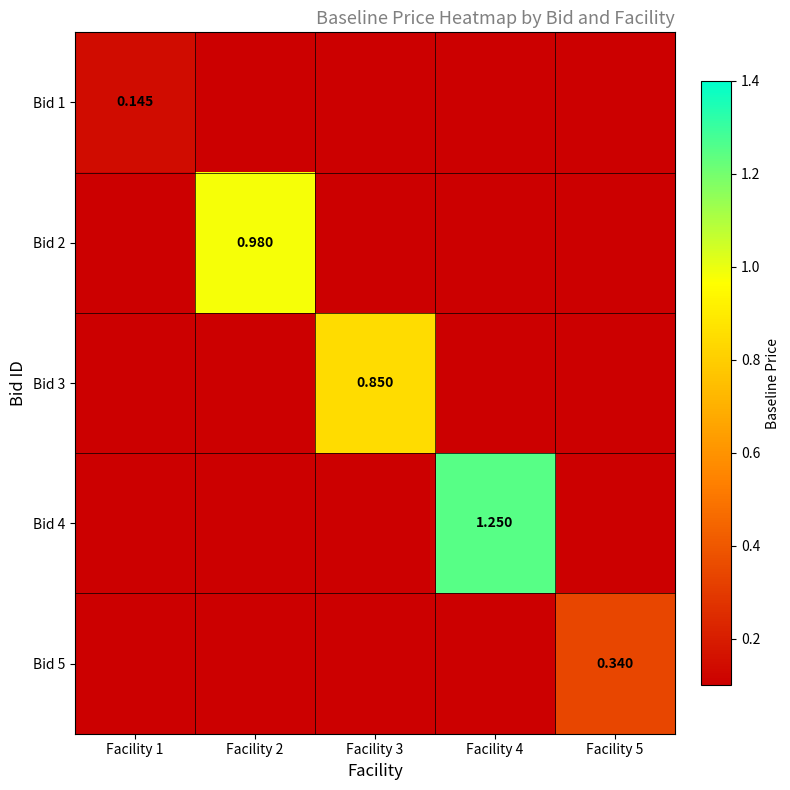

Which has a higher value, Facility 5 or Facility 1?

Facility 1